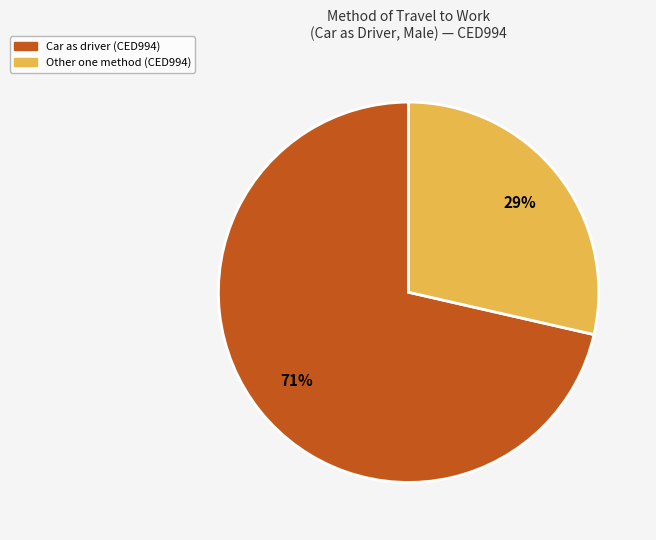

Is there a majority slice in this chart?

Yes